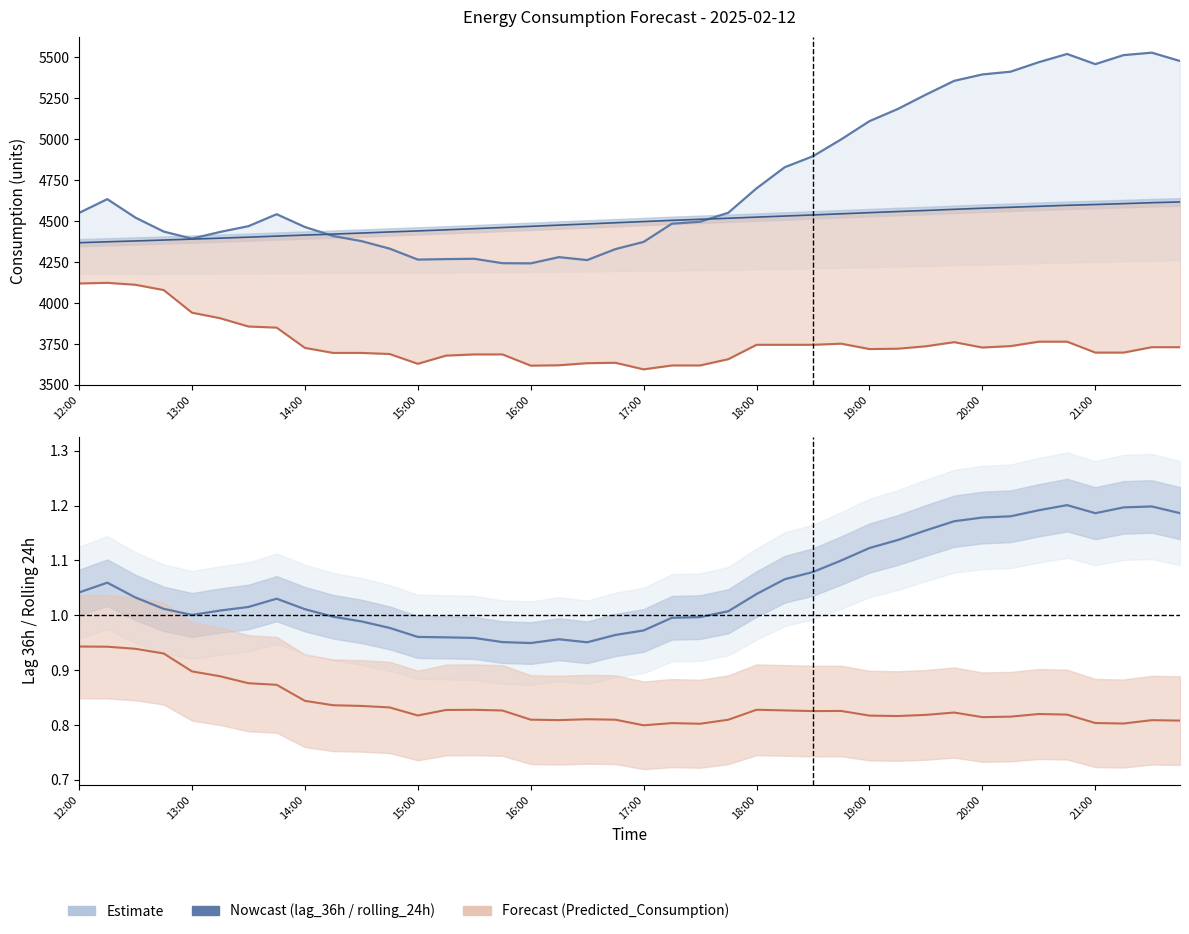

At which category does the chart reach its minimum across all series?

17:00